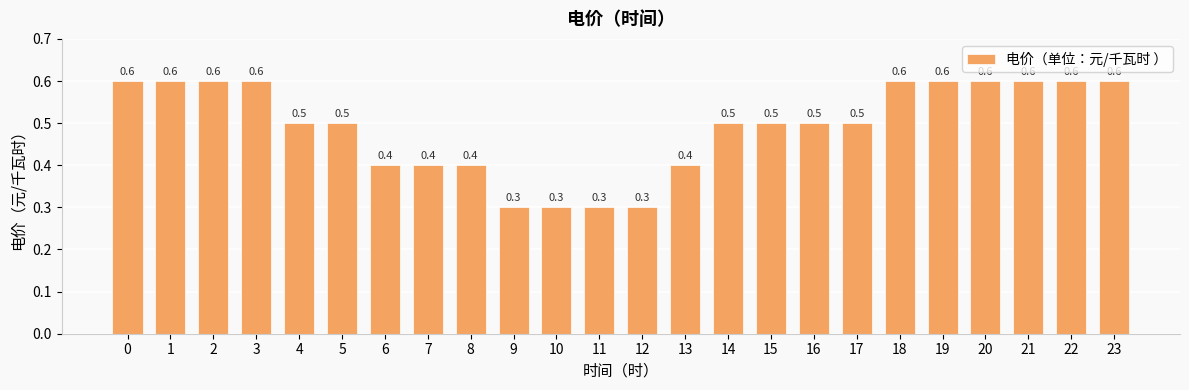

What is the minimum value shown in the chart?

0.3